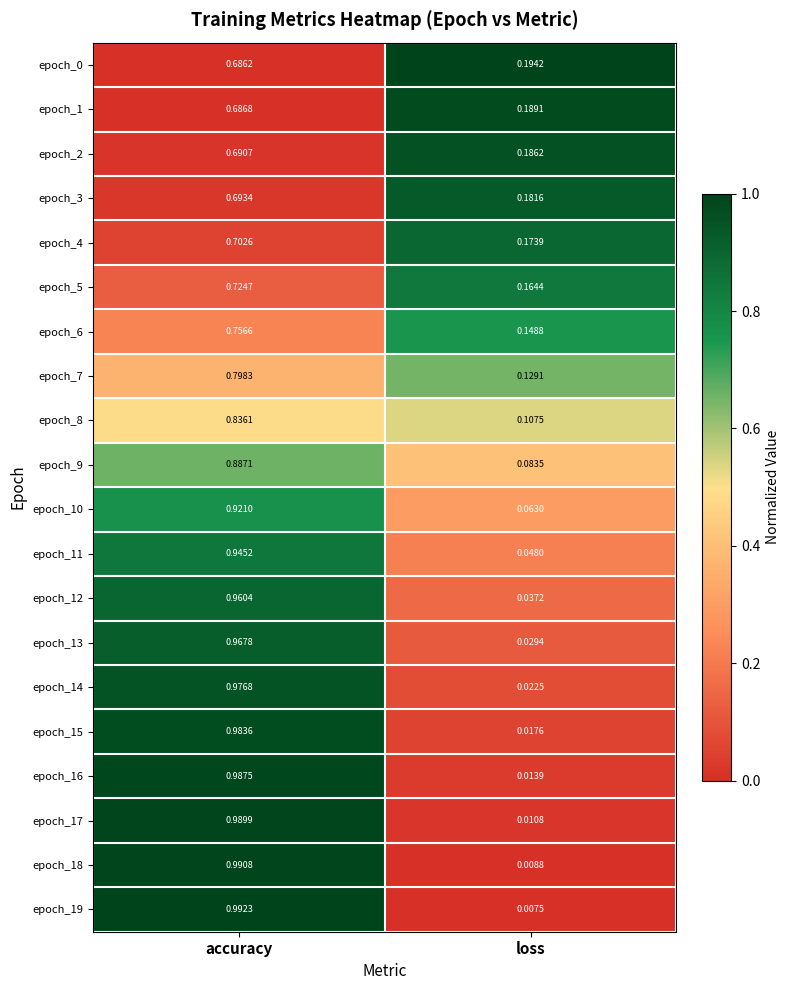

Which category has the lowest value across all series?

loss